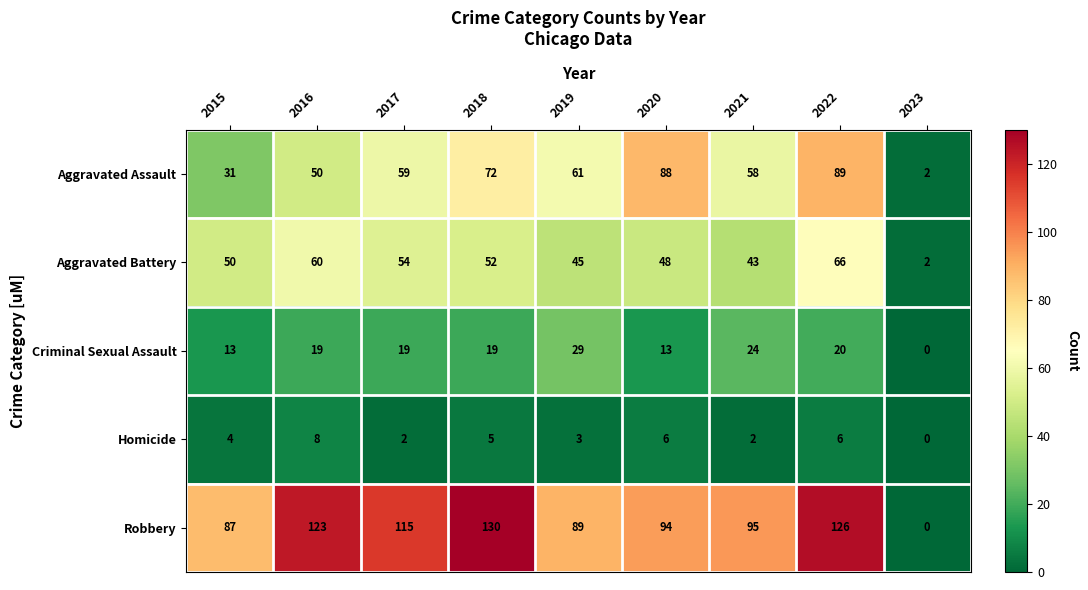

Rank the categories by Robbery value from highest to lowest.

2018, 2022, 2016, 2017, 2021, 2020, 2019, 2015, 2023